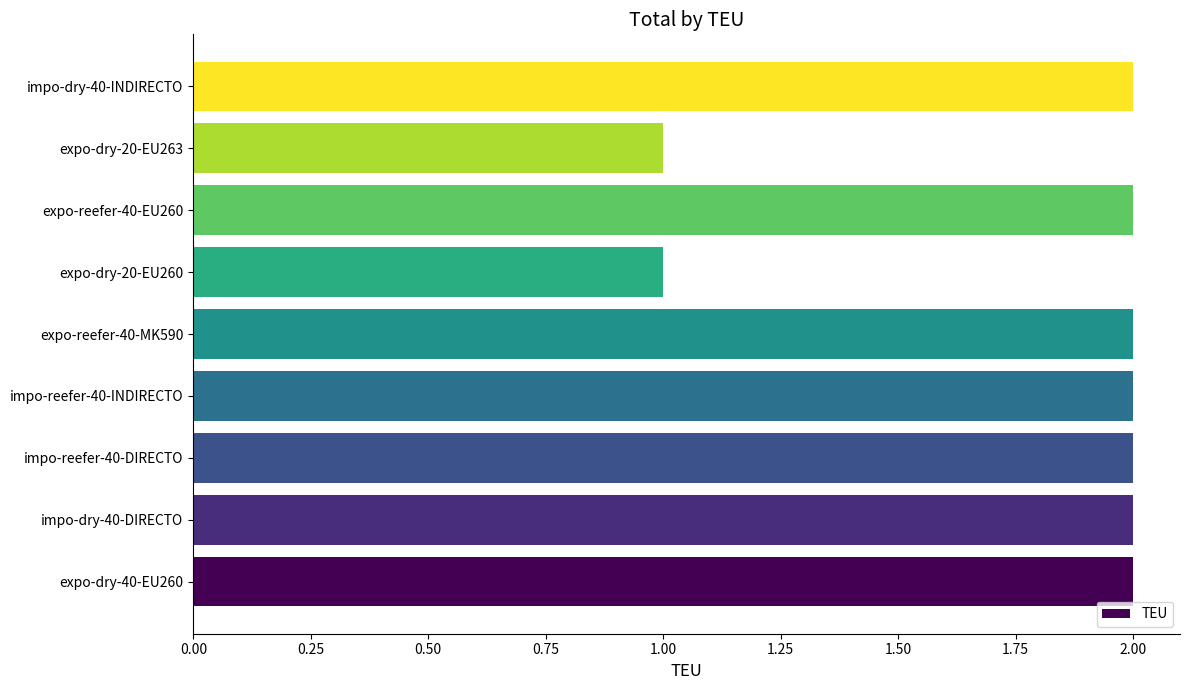

Reading bottom to top, list all the values displayed in this chart.

expo-dry-40-EU260=2	impo-dry-40-DIRECTO=2	impo-reefer-40-DIRECTO=2	impo-reefer-40-INDIRECTO=2	expo-reefer-40-MK590=2	expo-dry-20-EU260=1	expo-reefer-40-EU260=2	expo-dry-20-EU263=1	impo-dry-40-INDIRECTO=2